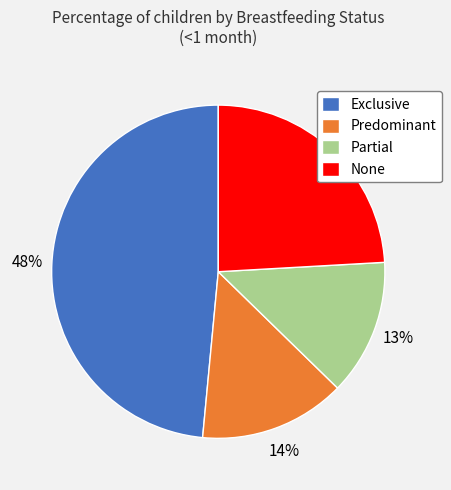

To the nearest percent, what is the combined percentage of Partial and None?

37%